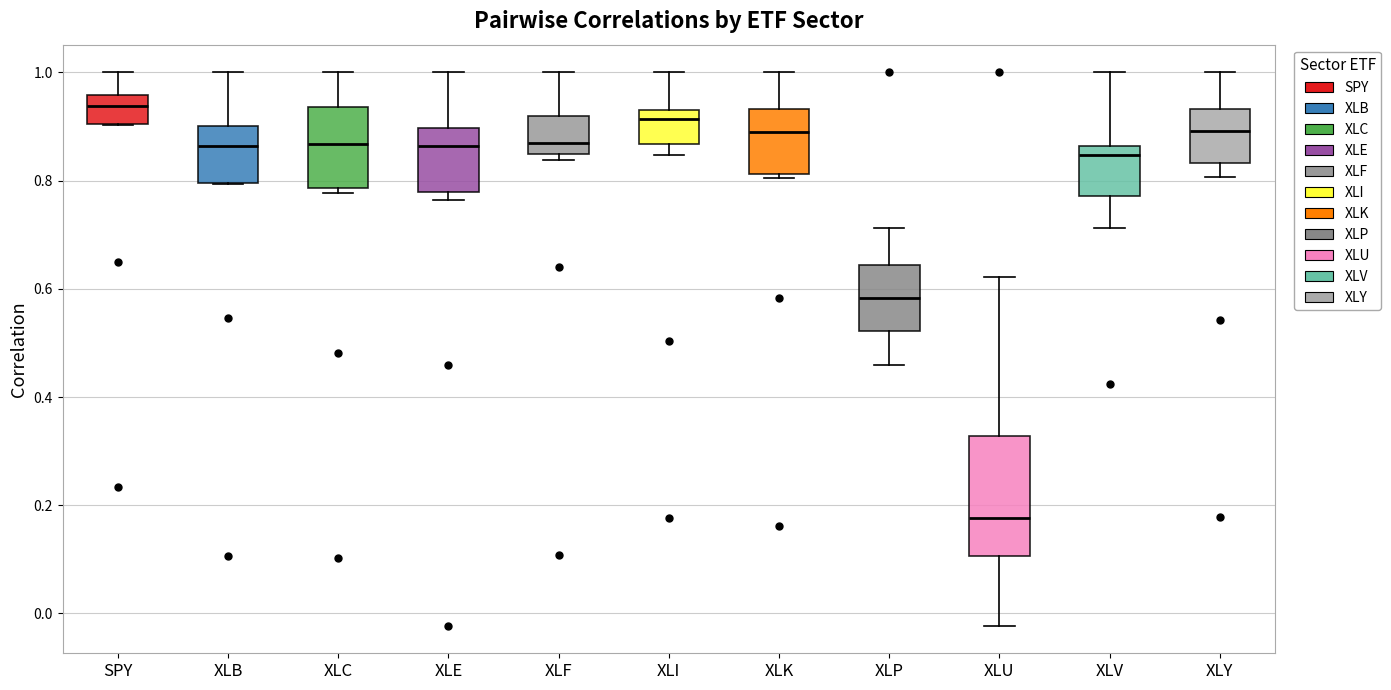

Where does the upper whisker of the box for XLV end on the y-axis? The values are not printed on the chart, so give them approximately, as read against the axis.

1.00